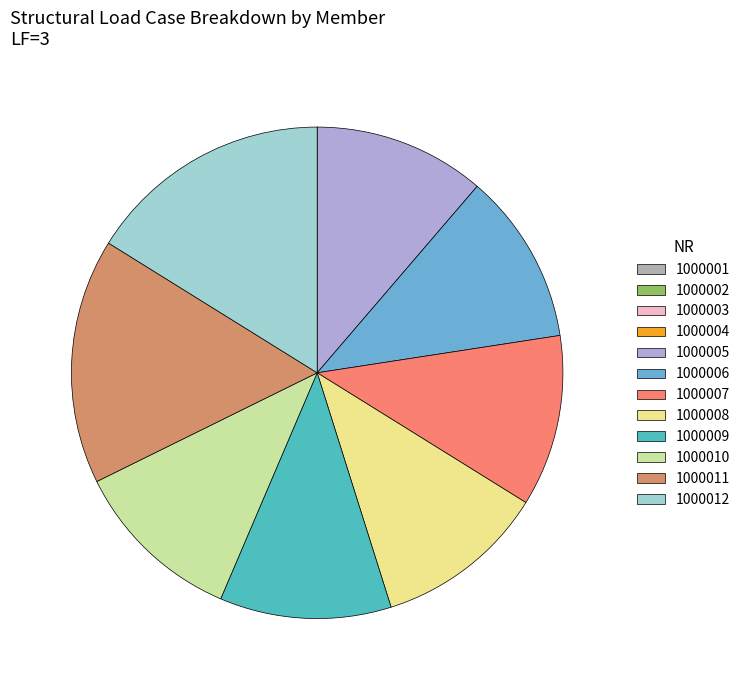

Is there any slice that represents more than half of the pie?

No